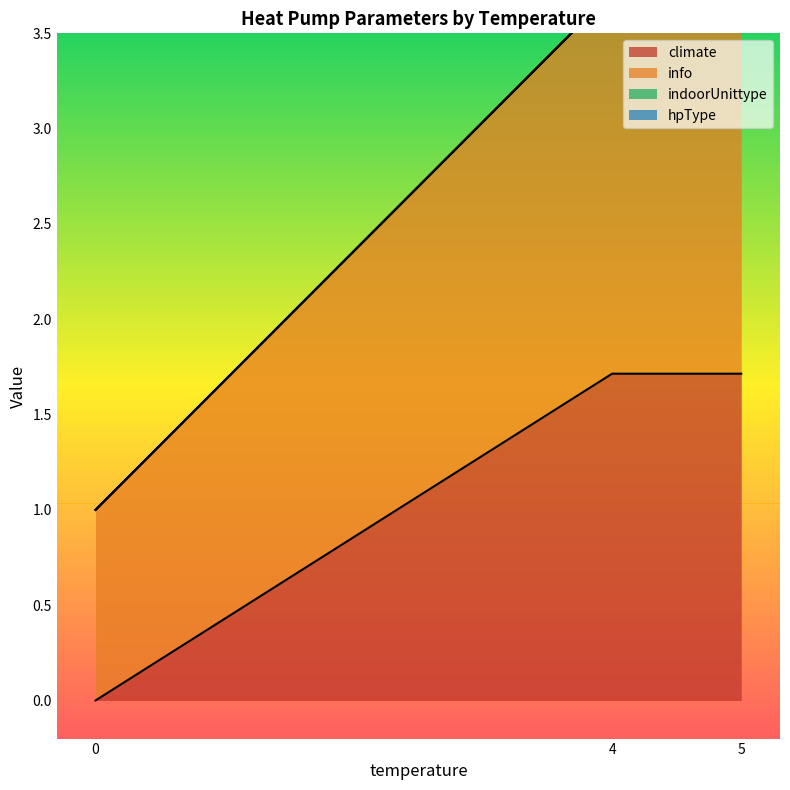

Count the number of data series in this chart.

4